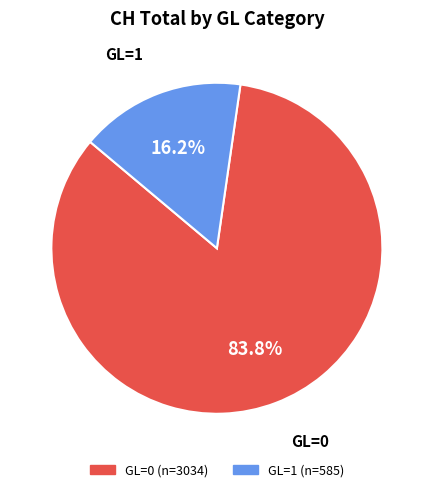

Is there any slice that represents more than half of the pie?

Yes